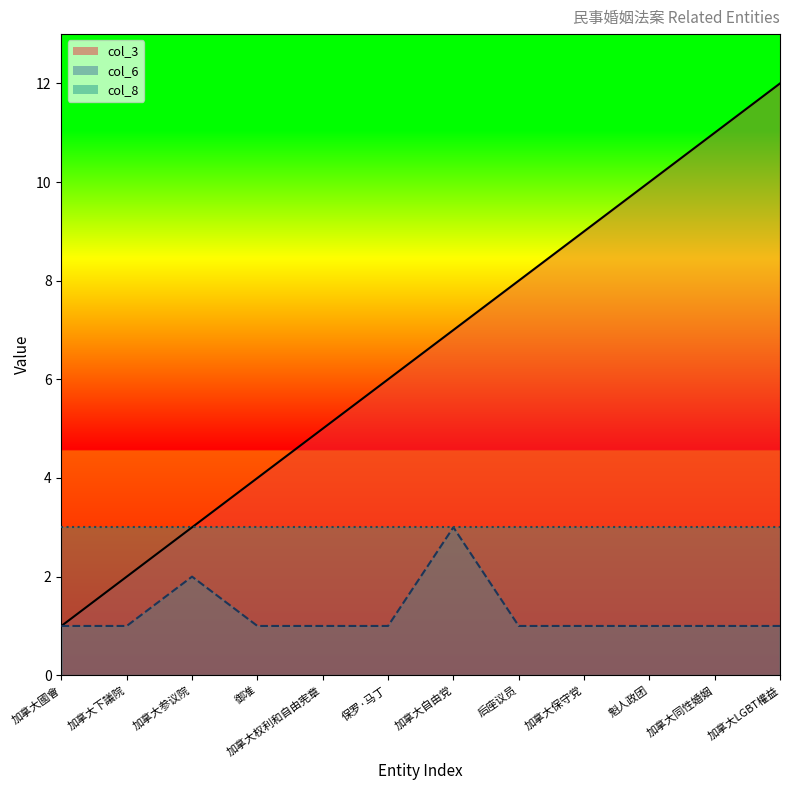

List the series in order of their peak value, lowest first.

col_6_line, col_8_line, col_3_line